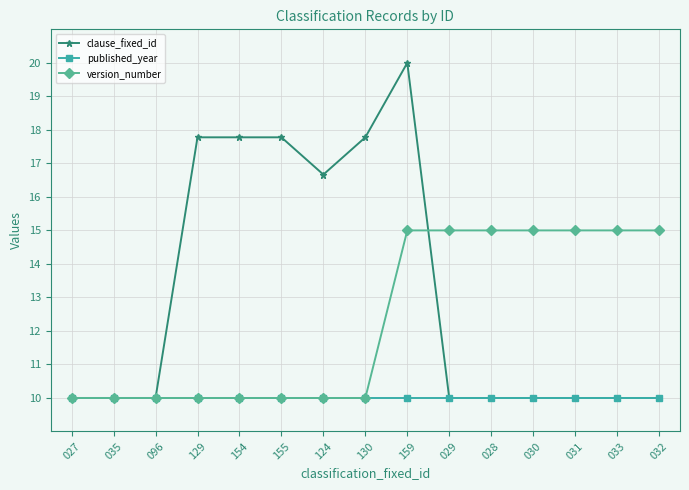

True or false: published_year has a value of 16.9 at 124.

False